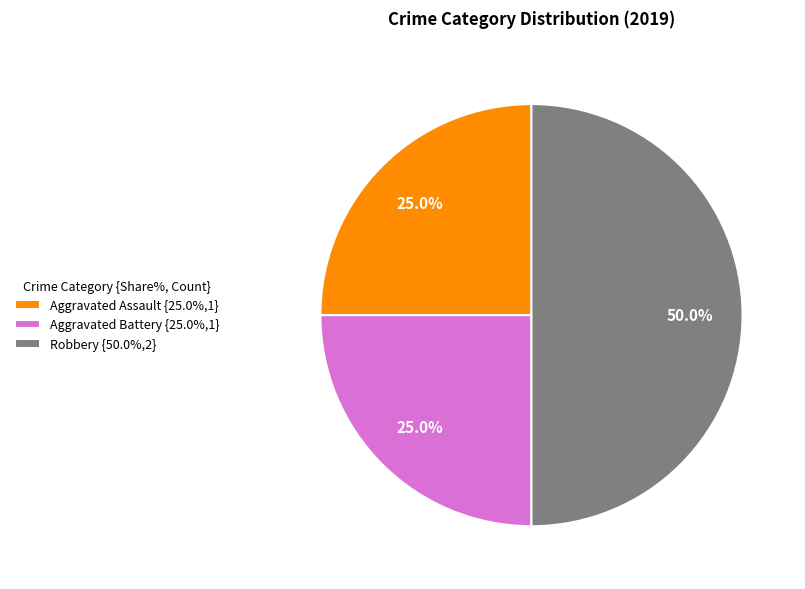

Which has a higher value, Aggravated Battery or Robbery?

Robbery